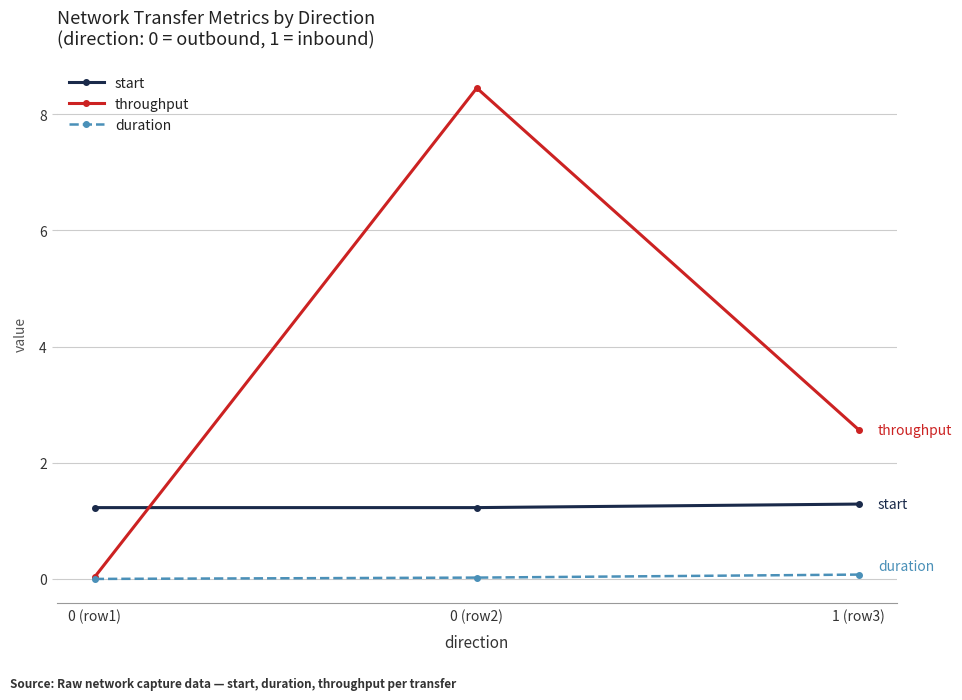

List the series in order of their peak value, highest first.

throughput, start, duration